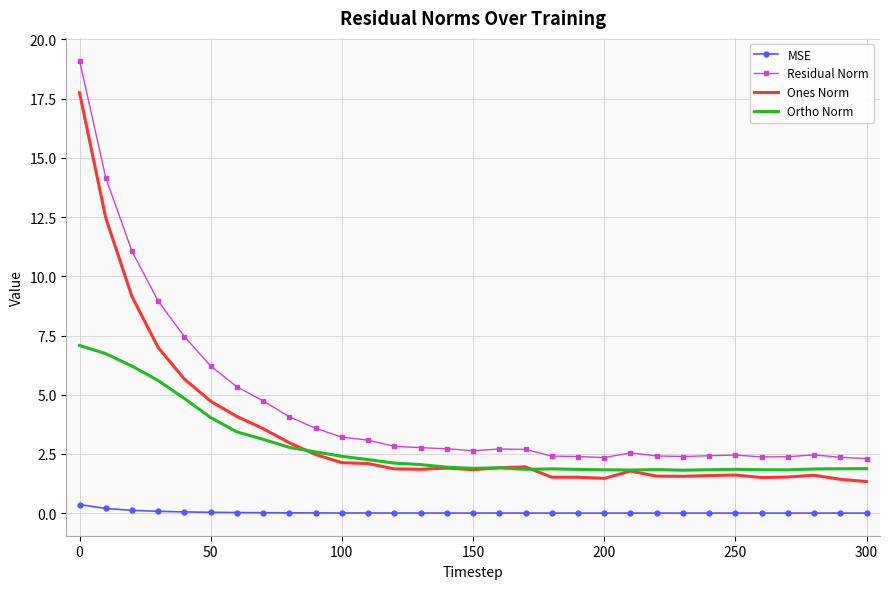

Which series has the largest total across all categories?

Residual Norm